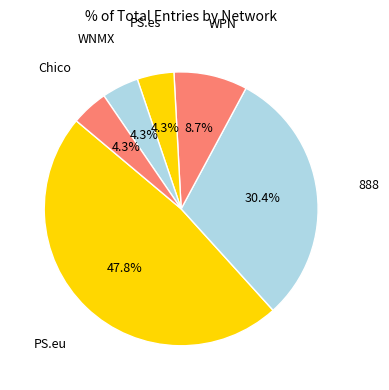

To the nearest percent, what percentage of the pie is 888?

30%